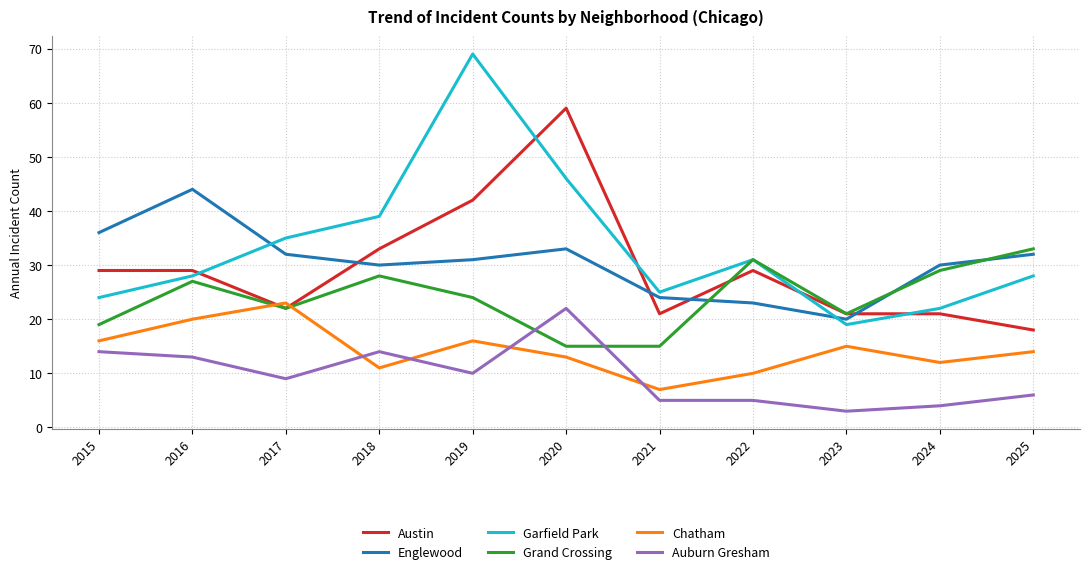

What is the total value across all series at 2016?

161